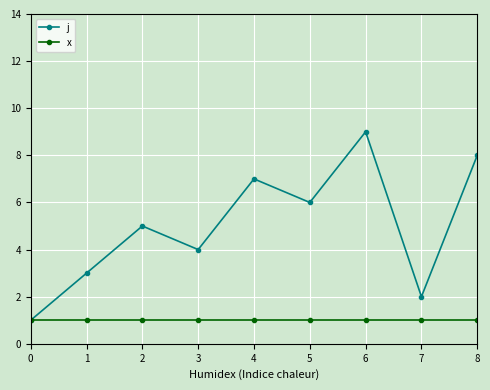

What is the maximum value for j?

9